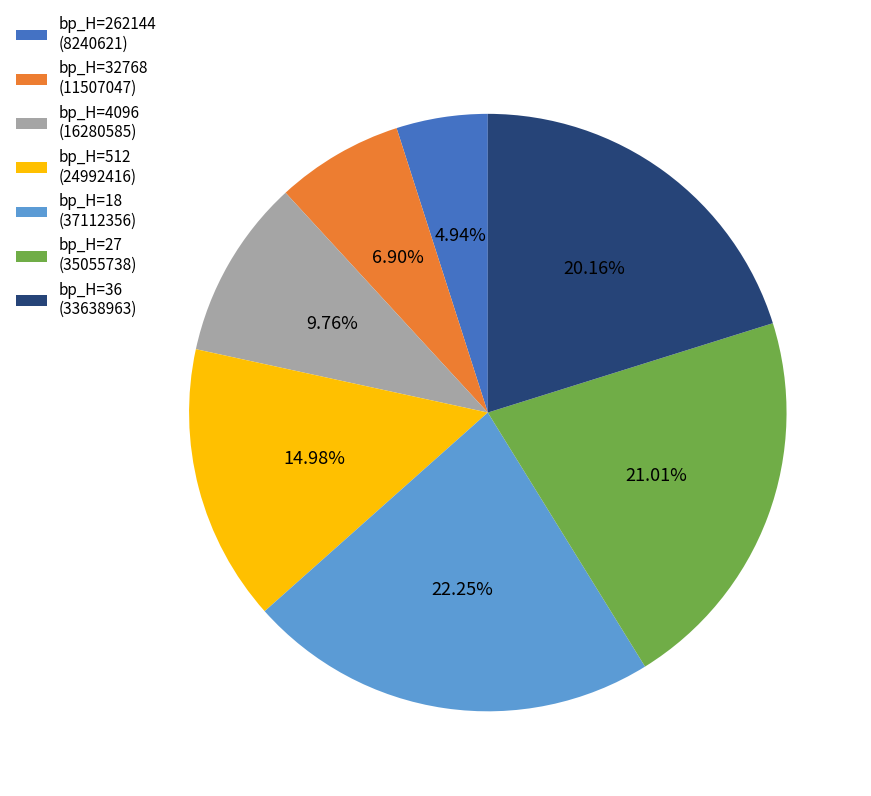

Approximately how many times larger is the value at bp_H=27 (35055738) compared to bp_H=512 (24992416)?

1.4